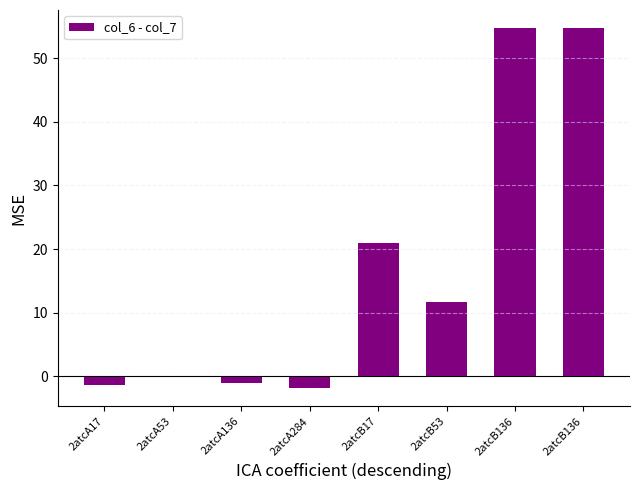

At which category does the chart reach its minimum across all series?

2atcA284